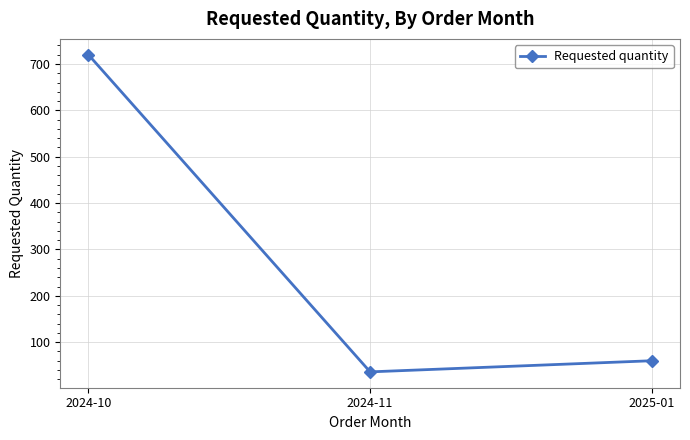

What is the smallest value displayed?

36